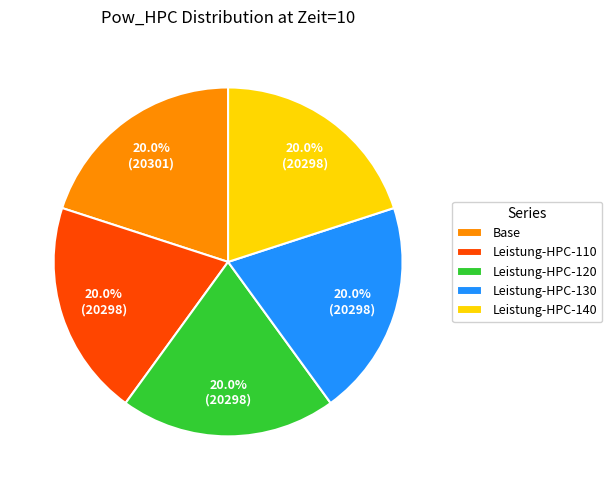

To the nearest percent, what is the combined percentage of Base and Leistung-HPC-130?

40%